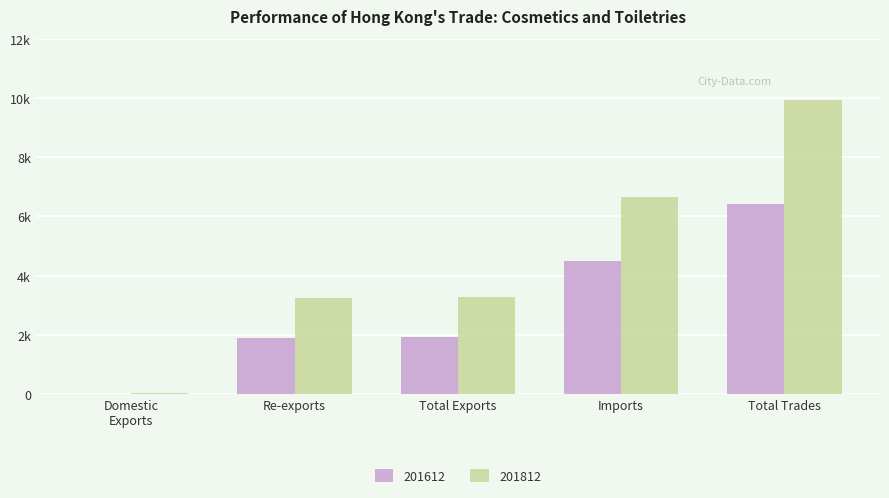

What are all the series names shown in the legend?

201612, 201812